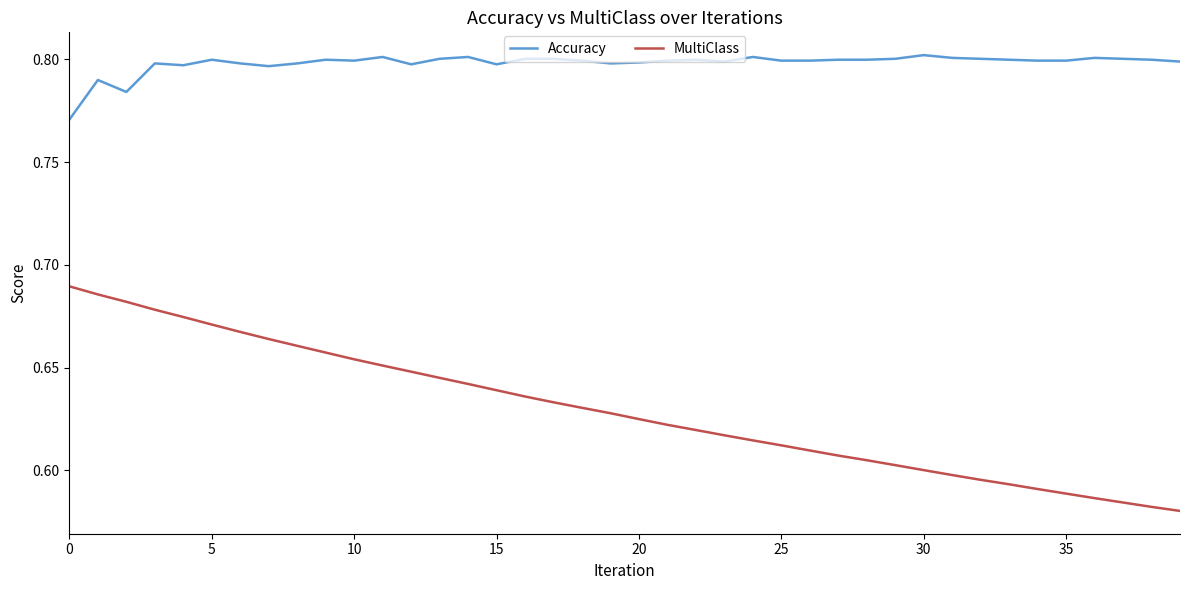

True or false: Accuracy and MultiClass intersect in this chart.

False